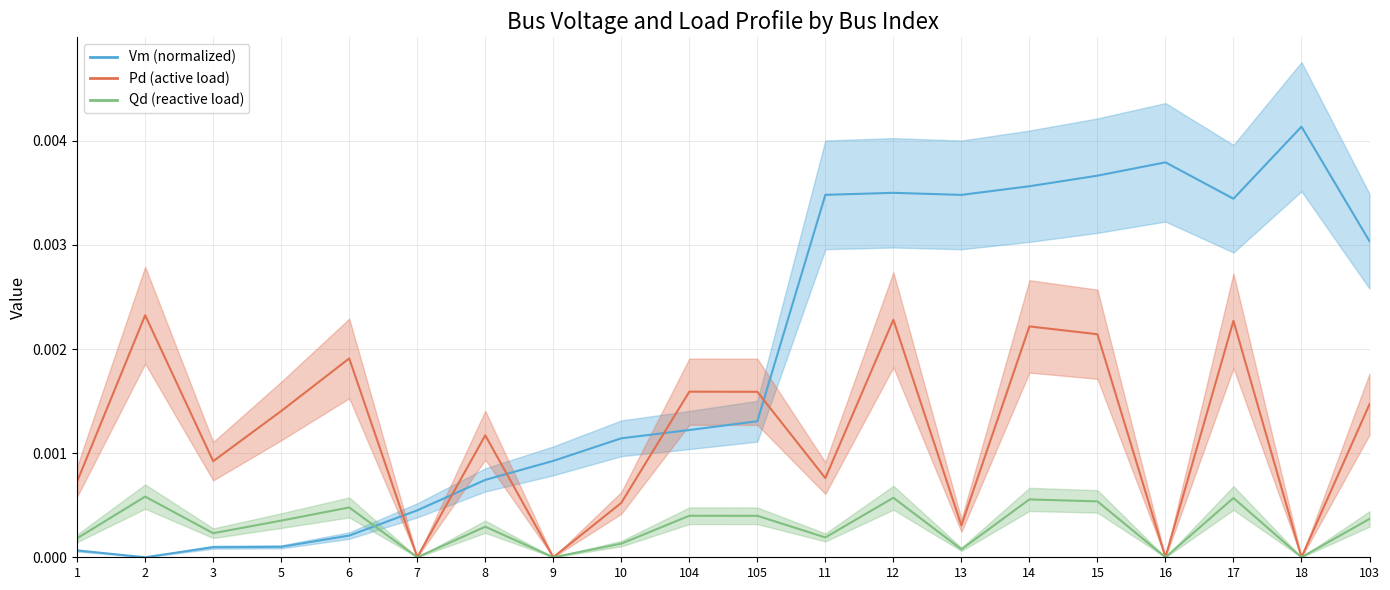

At which category is the sum across all series the highest?

12